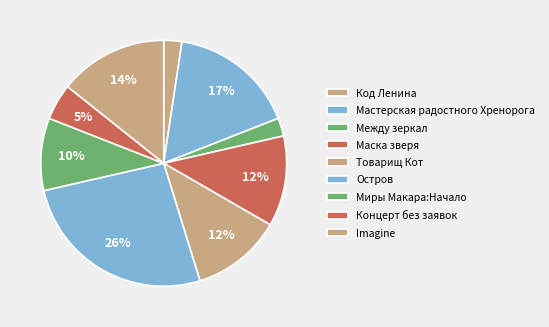

How many segments does this pie chart have?

9